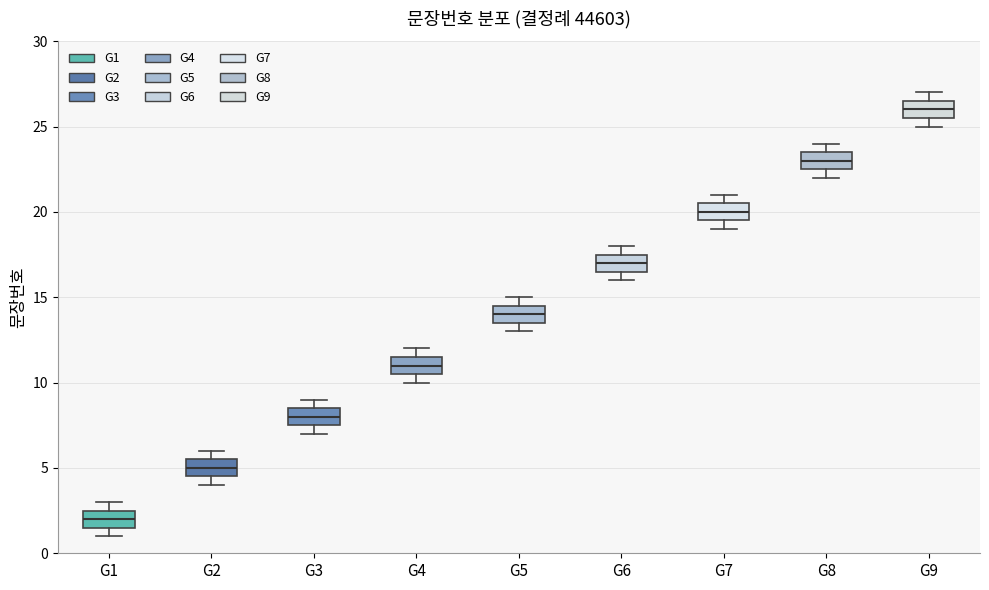

Which box's median line is the lowest?

G1